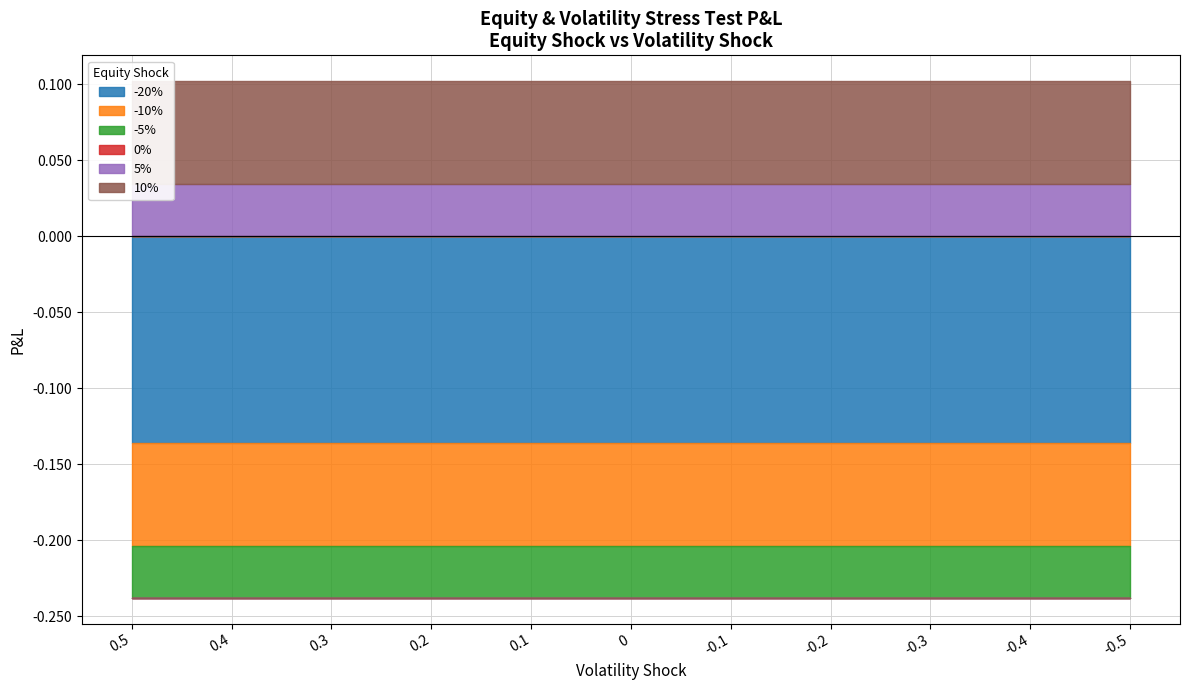

Rank the series by their maximum value, from highest to lowest.

10%, 5%, 0%, -5%, -10%, -20%